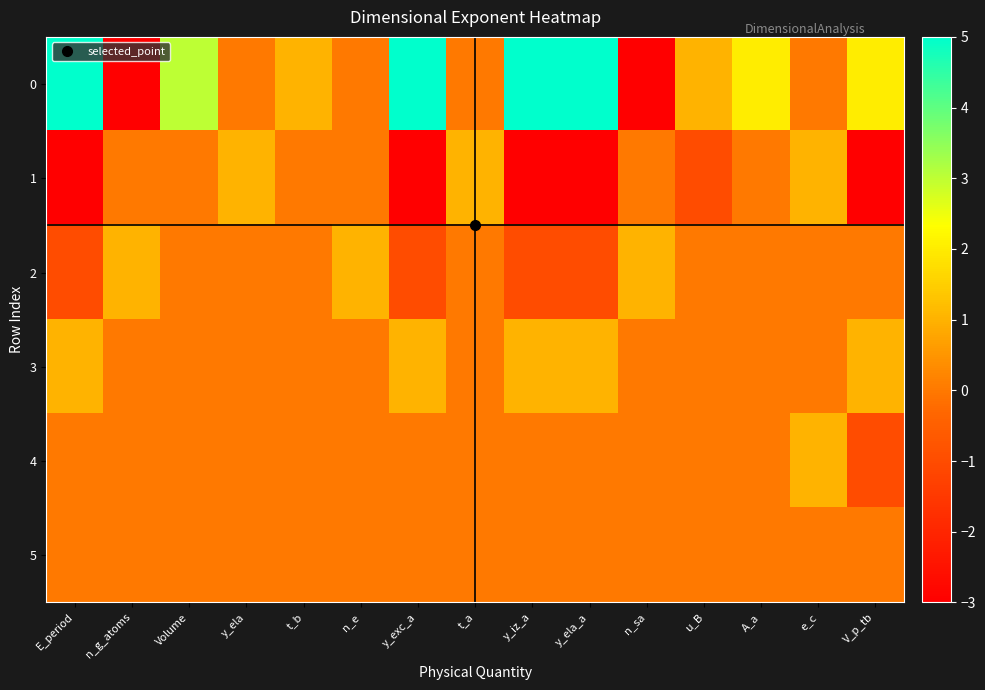

At Volume, list the series in order from largest to smallest.

0, 1, 2, 3, 4, 5